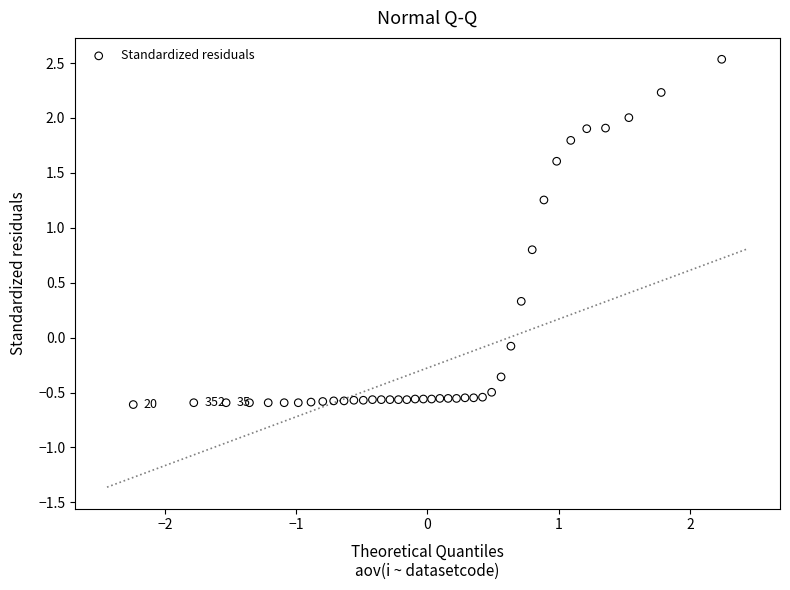

What is the range of Y values (max minus min)?

3.1